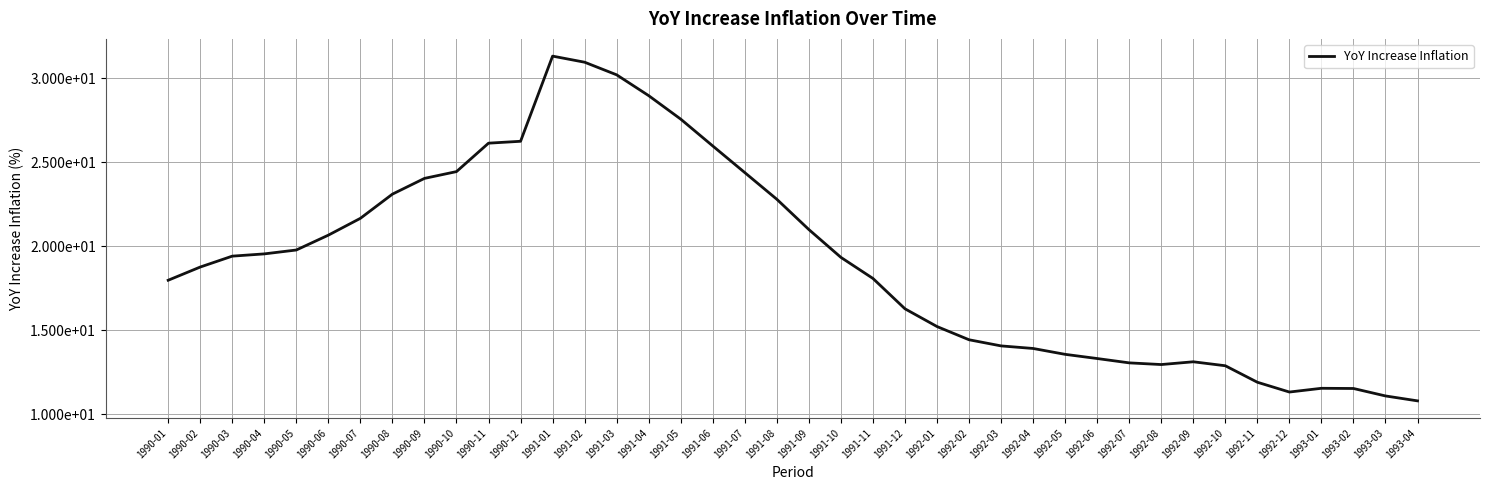

At which category does the data reach its first local valley?

1992-08